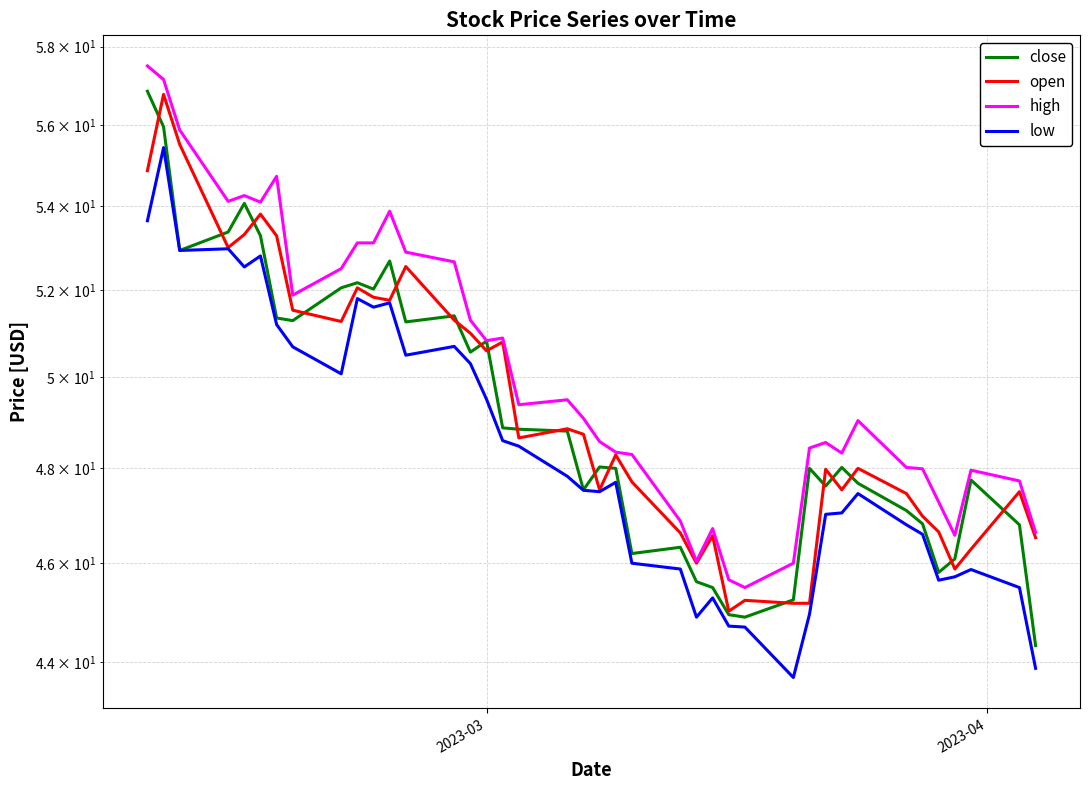

What is the smallest value displayed?

43.7